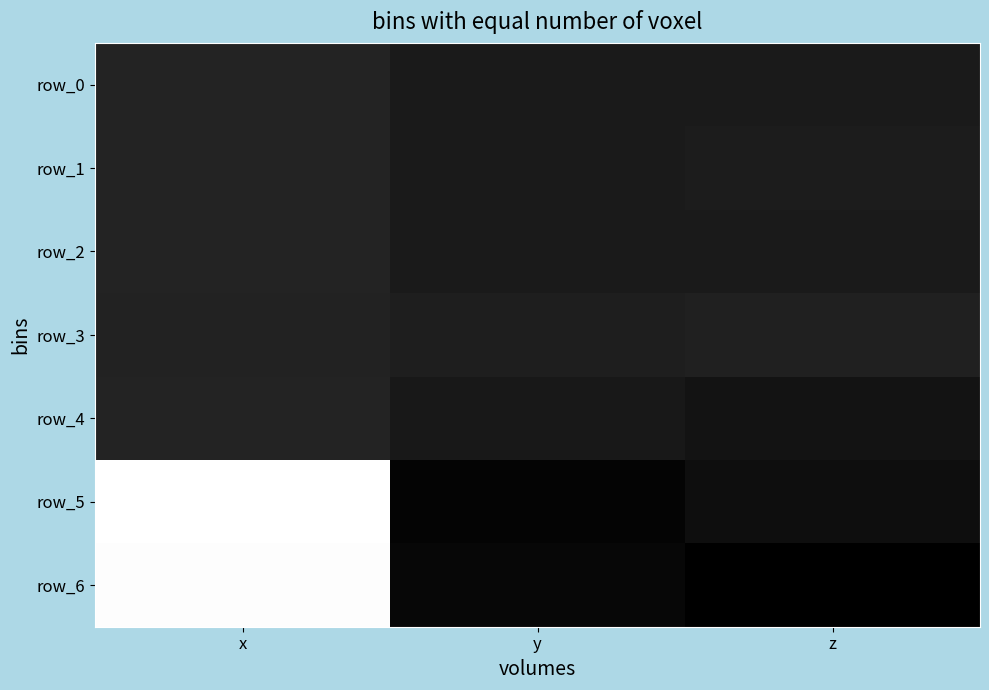

At which label is row_1 closest to 6?

z